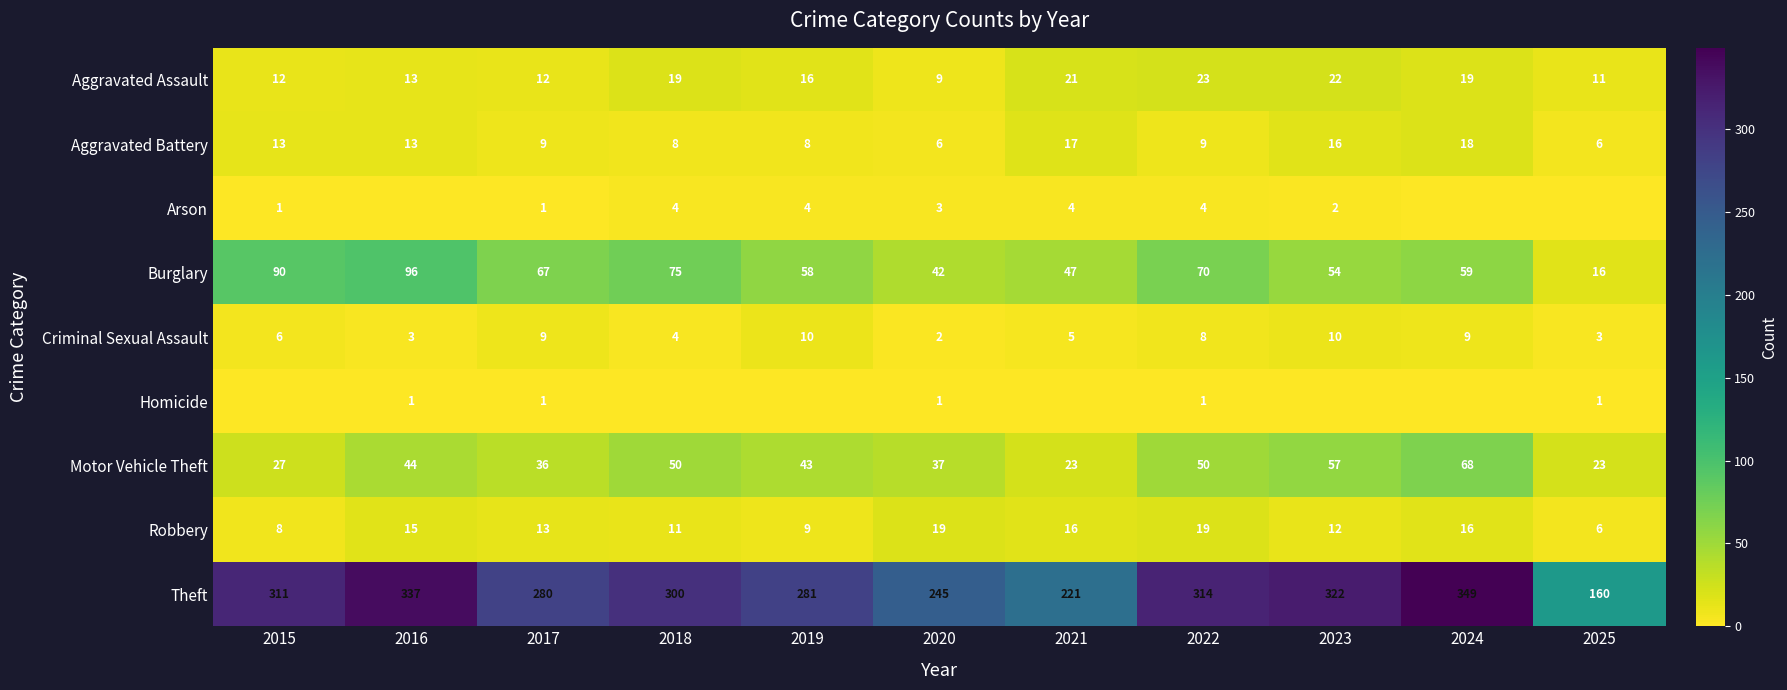

What is the average value of the Aggravated Assault series?

16